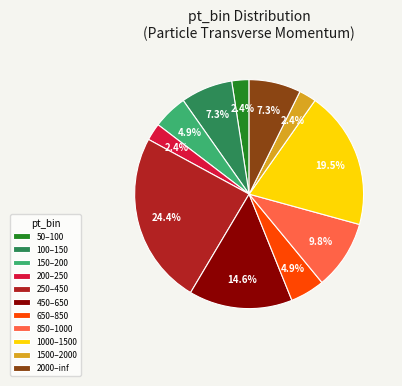

What is the largest slice in the pie chart?

250–450